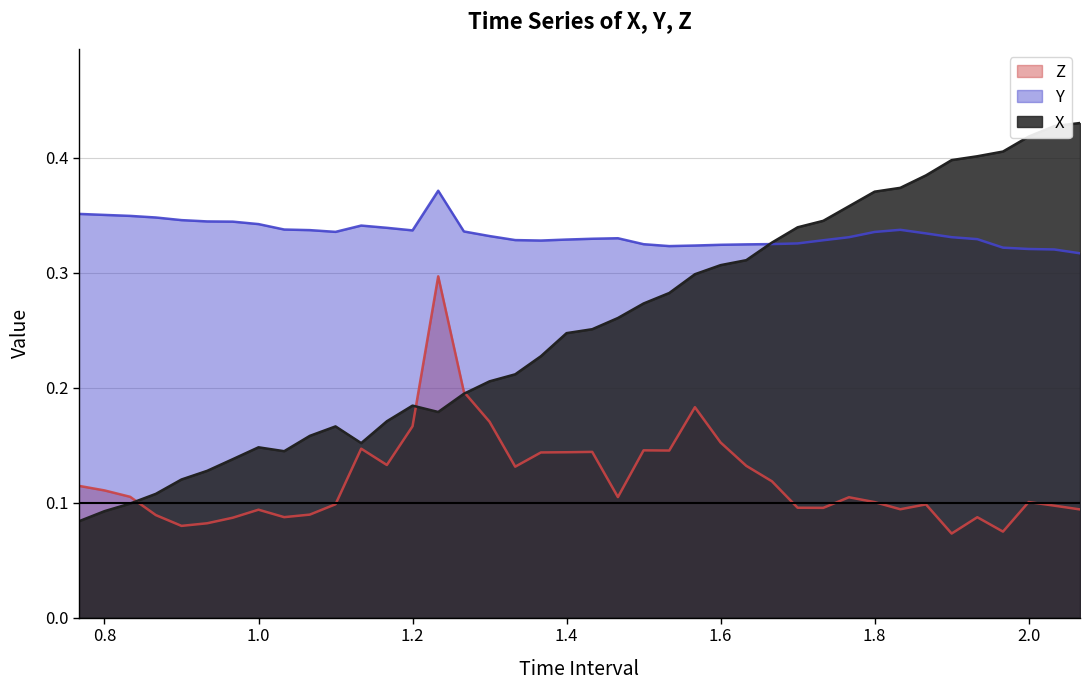

List the series in order of their peak value, lowest first.

Z, Y, X